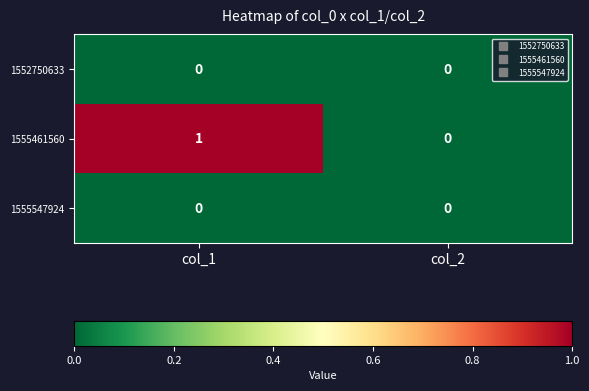

At which category is the sum across all series the highest?

col_1